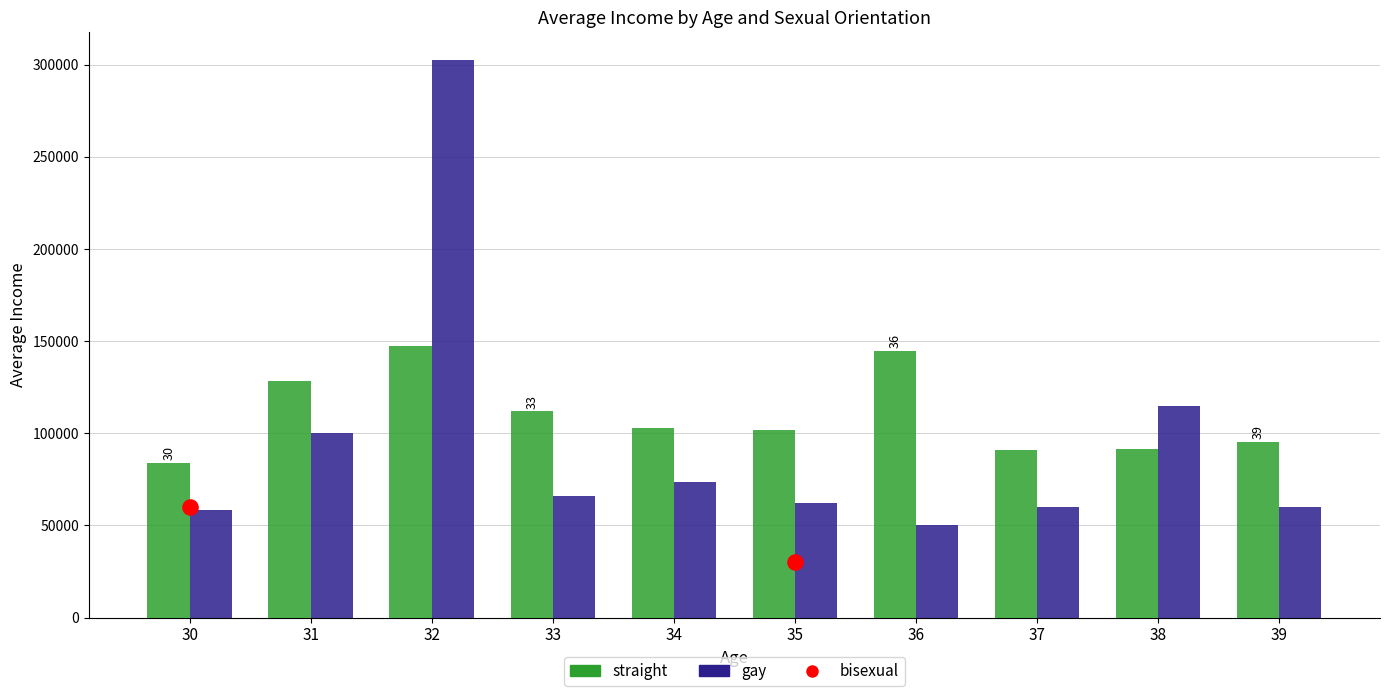

Which series has the widest spread of Y values?

gay